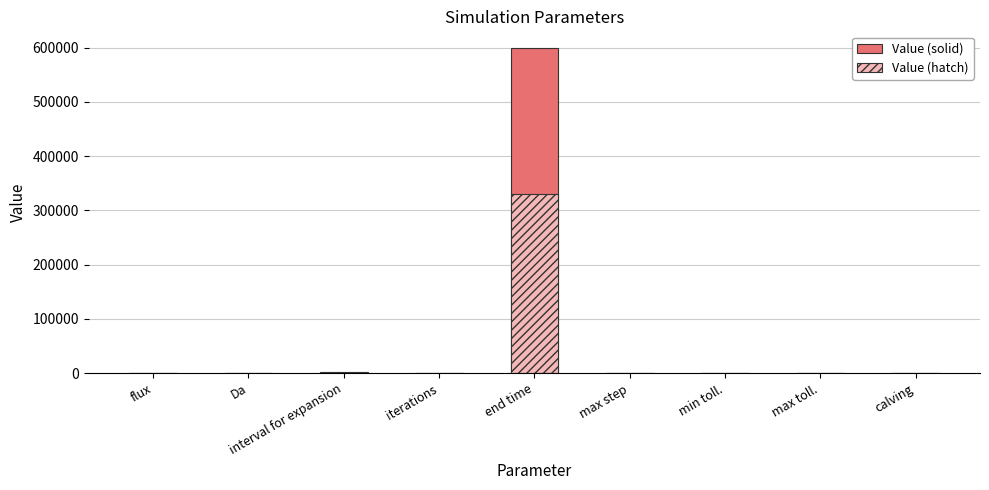

At which label is Value (hatch) closest to 165000?

interval for expansion